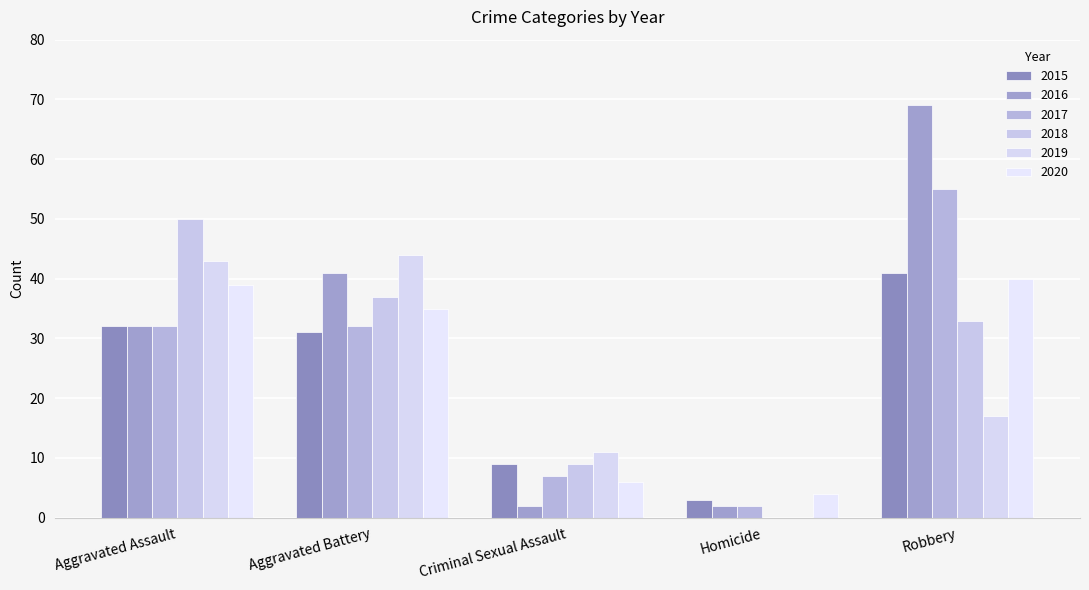

What is the value of the 2020 bar at the 2nd from the left?

35